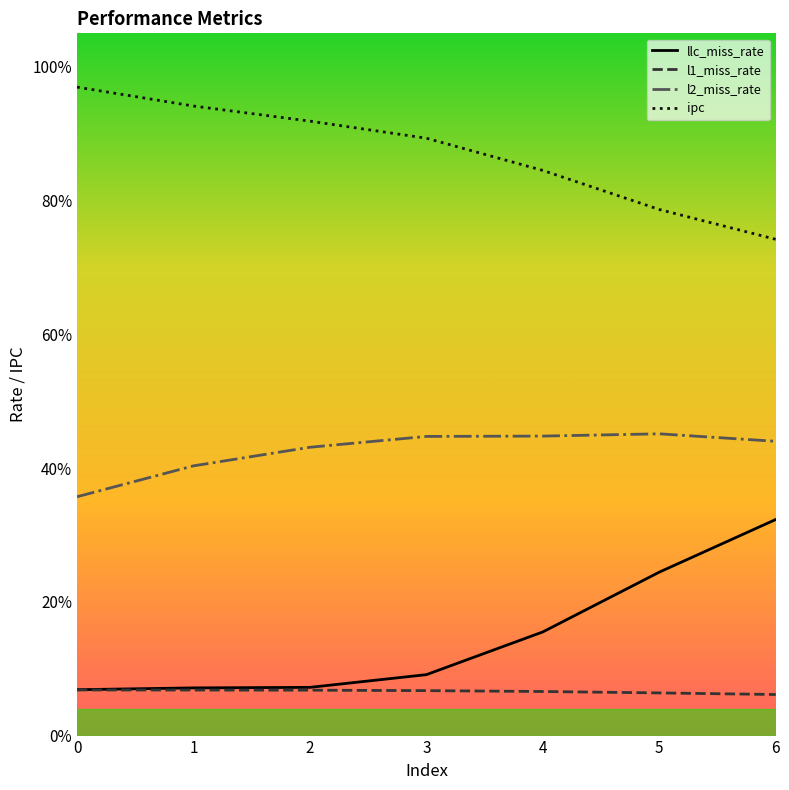

Which series has the largest total across all categories?

ipc